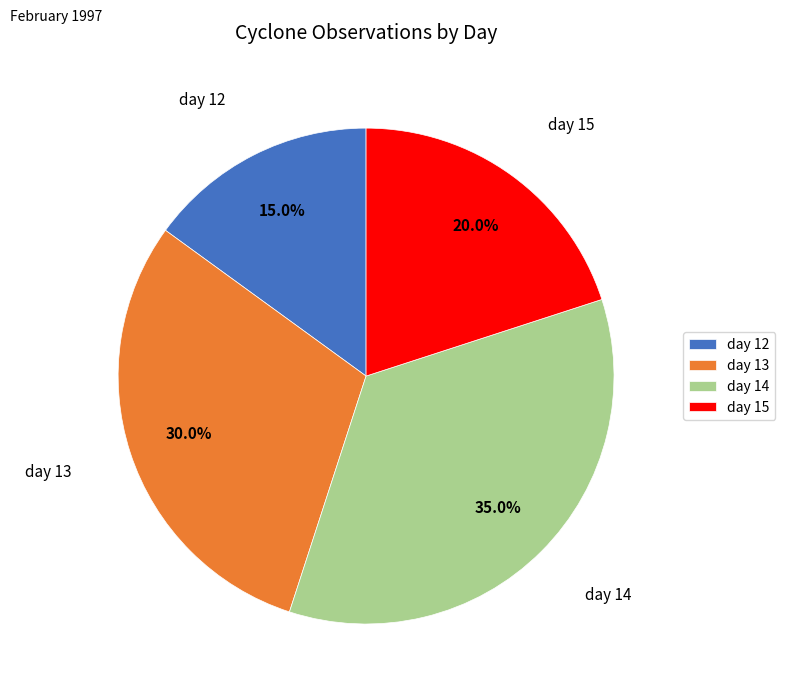

How many slices are in this pie chart?

4